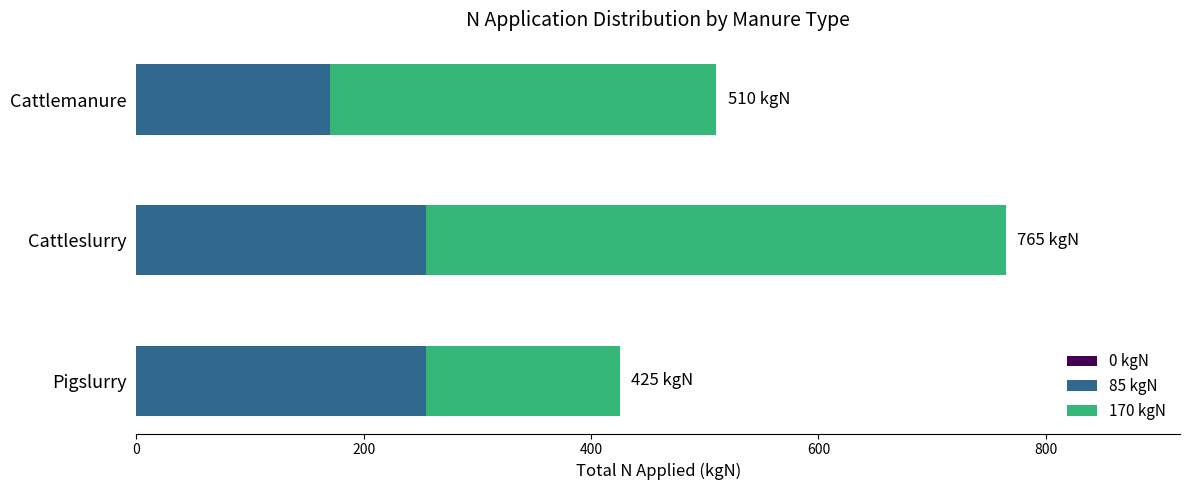

Which category has the lowest value in the 85 kgN series?

Cattlemanure